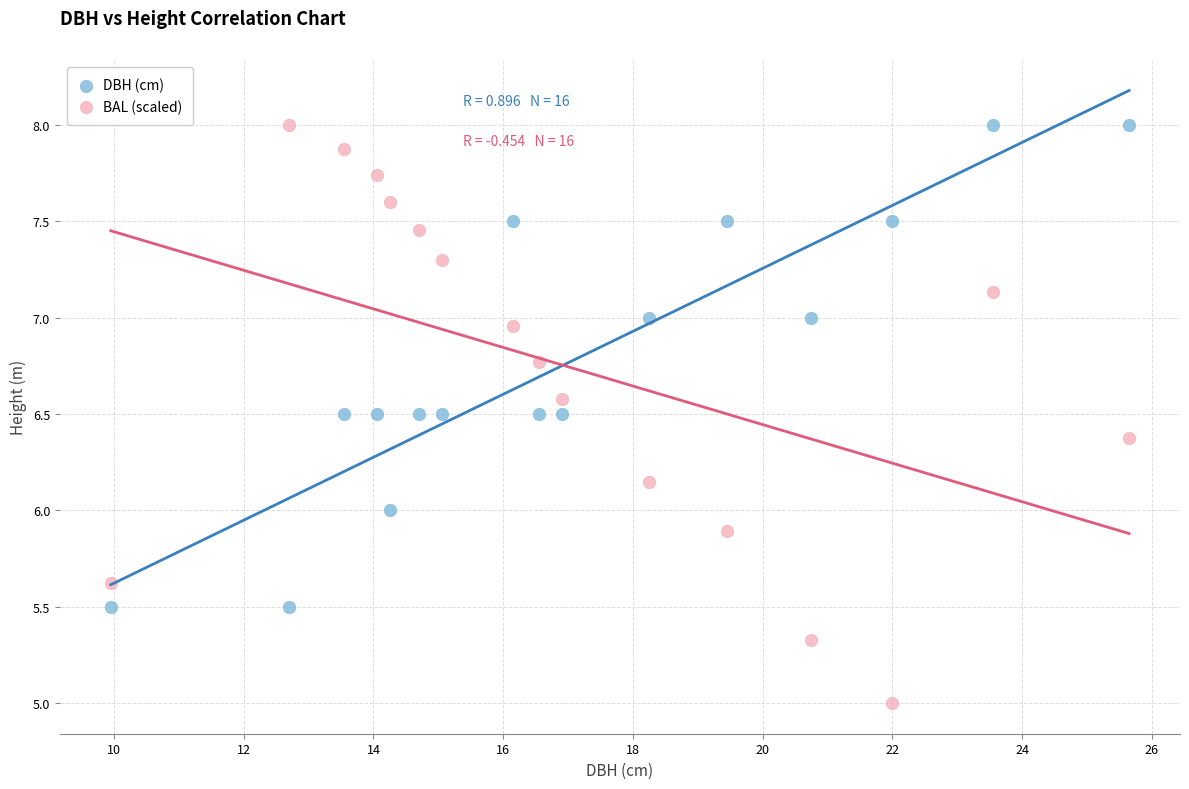

Across all data points, what is the range of X values (max minus min)?

15.7